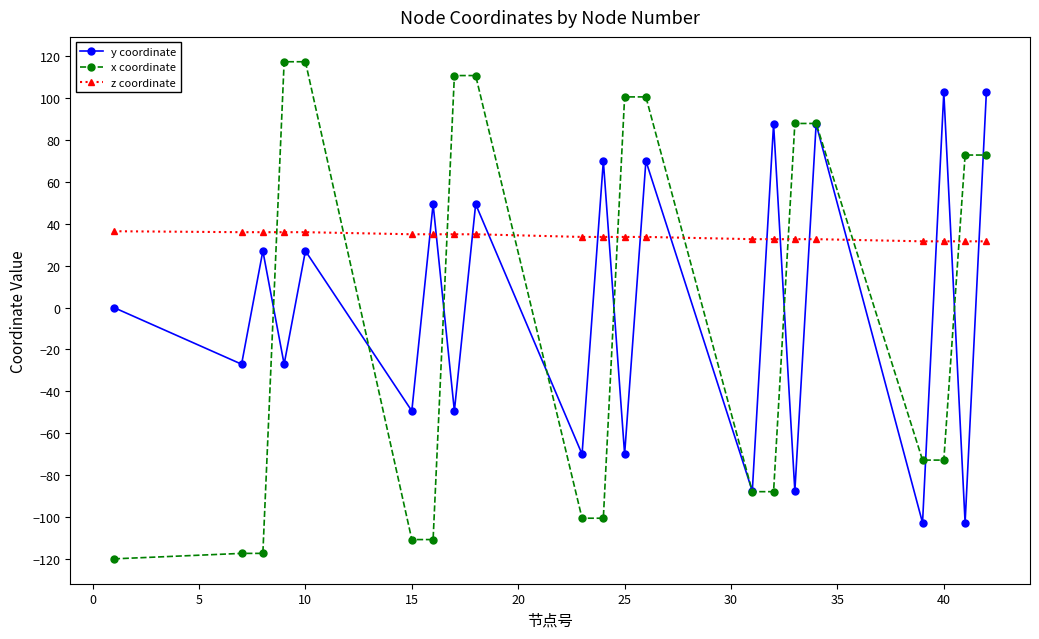

Which series has the largest range (max minus min)?

x coordinate